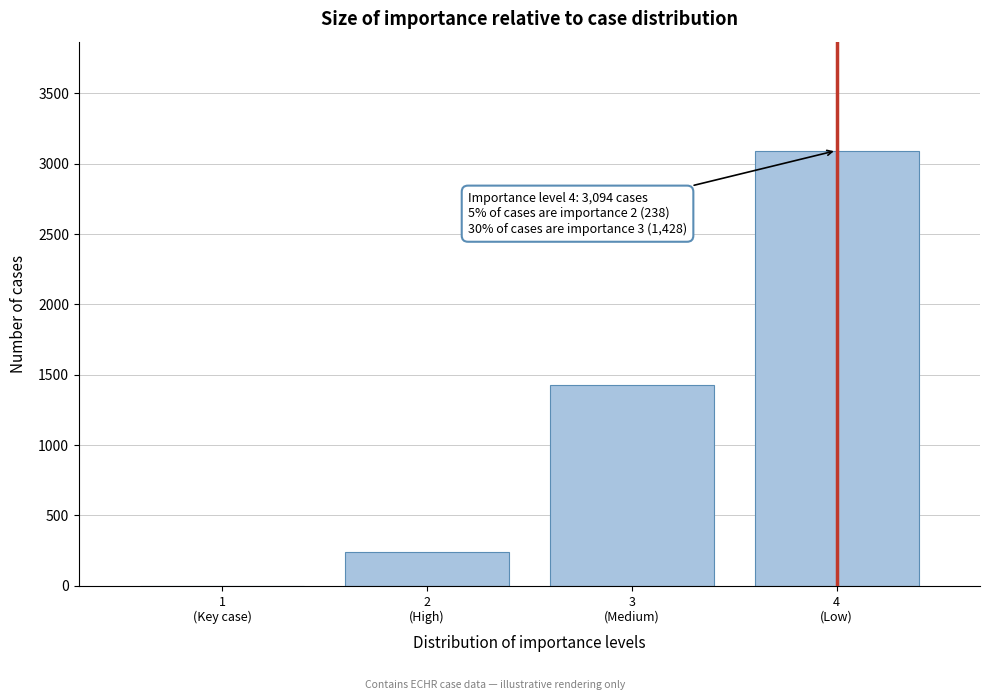

How many values are above zero?

3